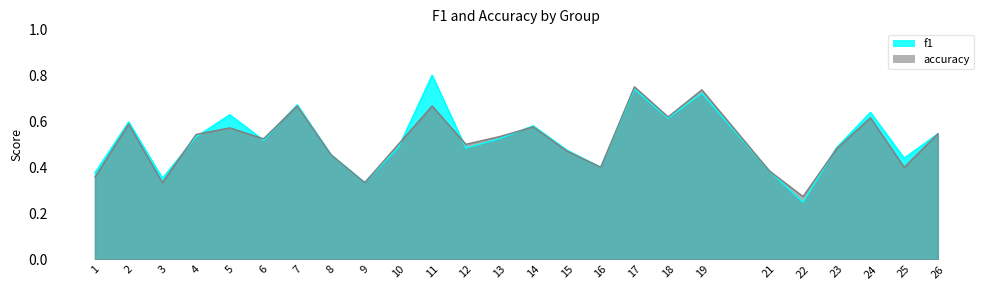

What is the difference between the maximum and minimum values in the f1 series?

0.6